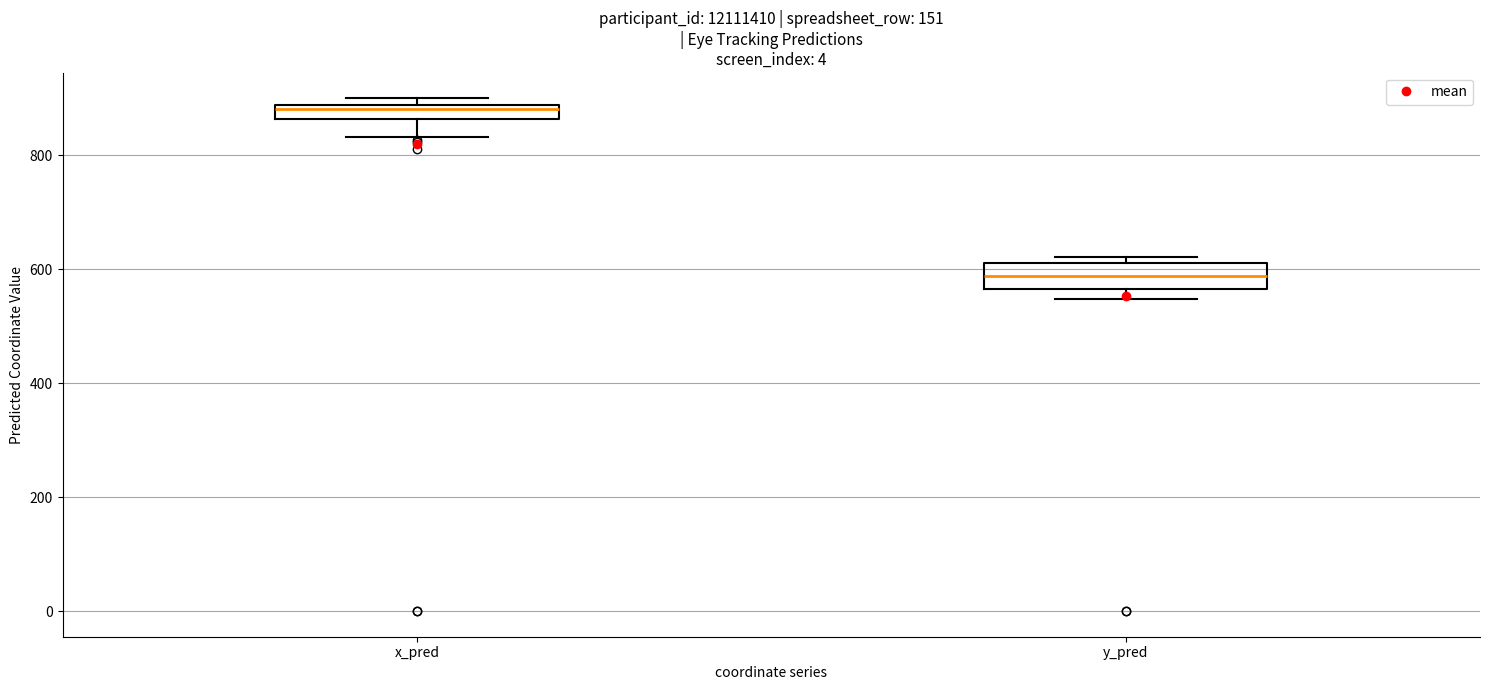

Where is the upper edge of the box for x_pred on the y-axis? The values are not printed on the chart, so give them approximately, as read against the axis.

880